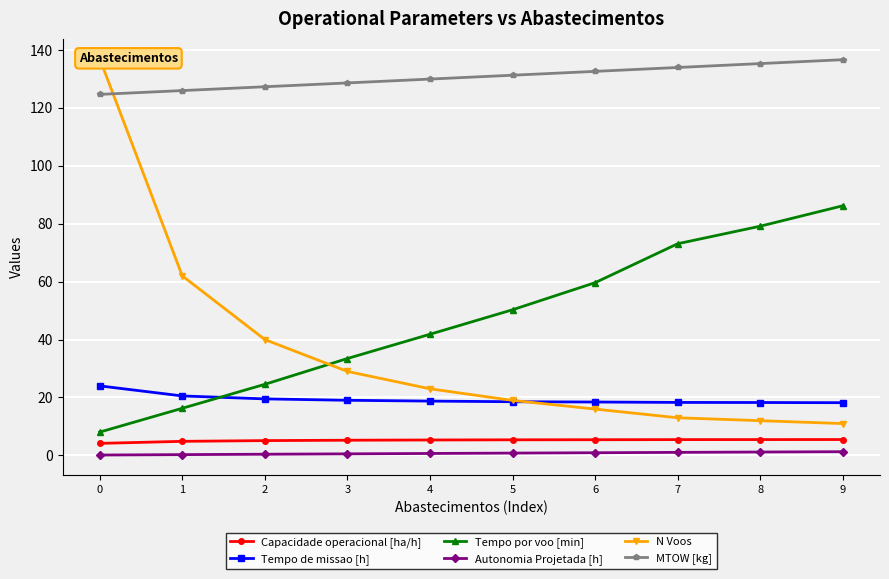

True or false: MTOW [kg] and Capacidade operacional [ha/h] cross at least once.

False